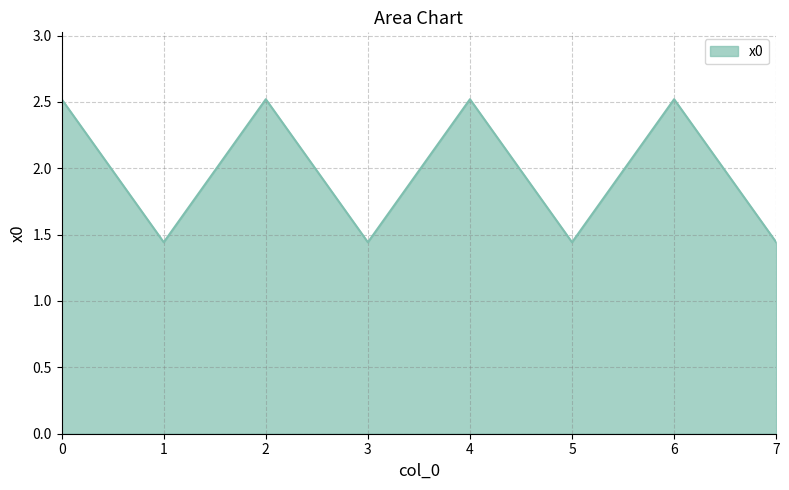

At which category does the data reach its first local peak?

2